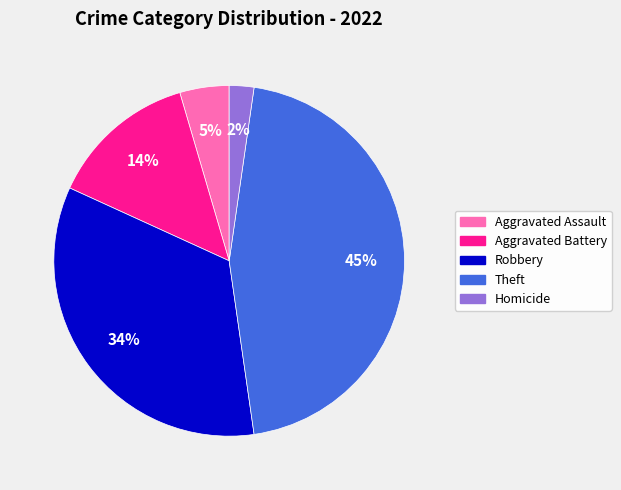

To the nearest percent, what is the difference between the largest and smallest slice percentages?

43%